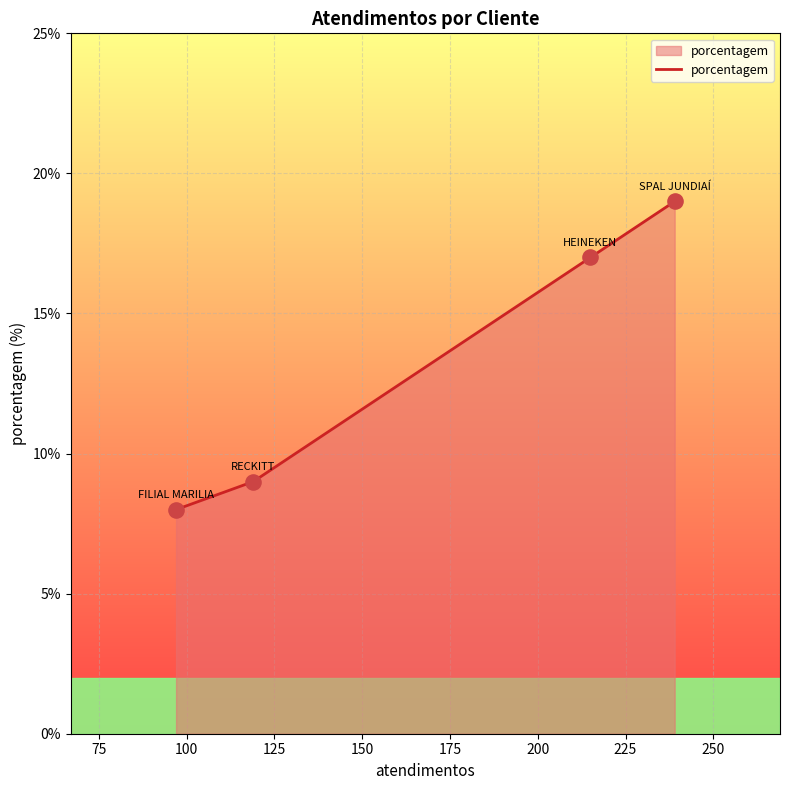

What is the minimum value shown in the chart?

8